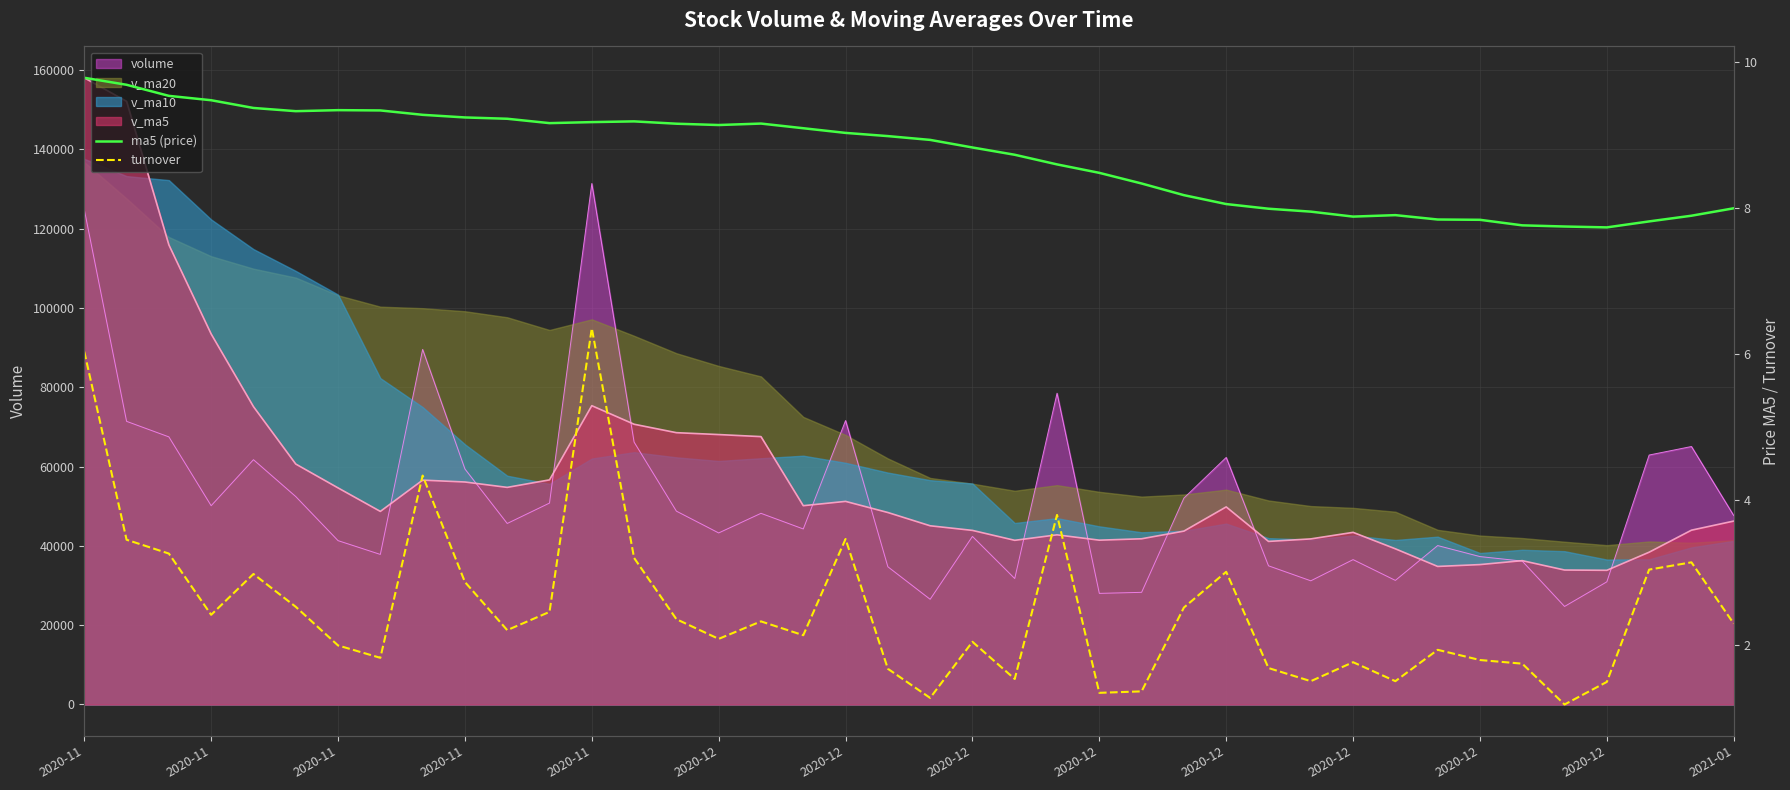

True or false: turnover and ma5 (price) cross at least once.

False